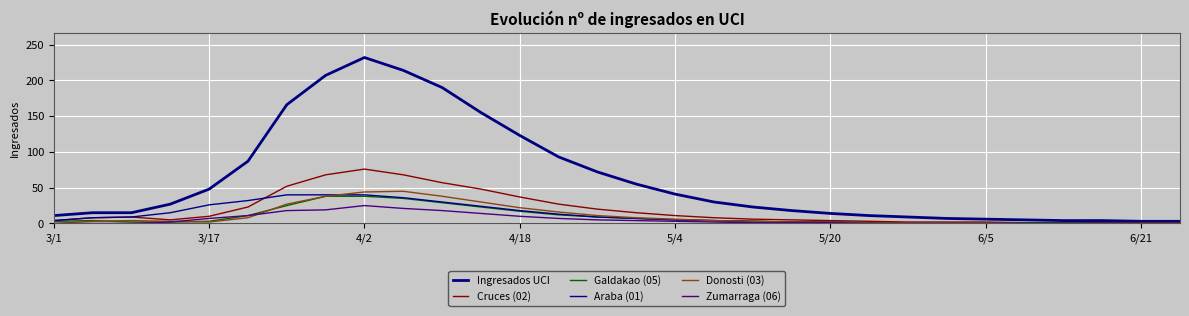

How many lines are shown in the chart?

6